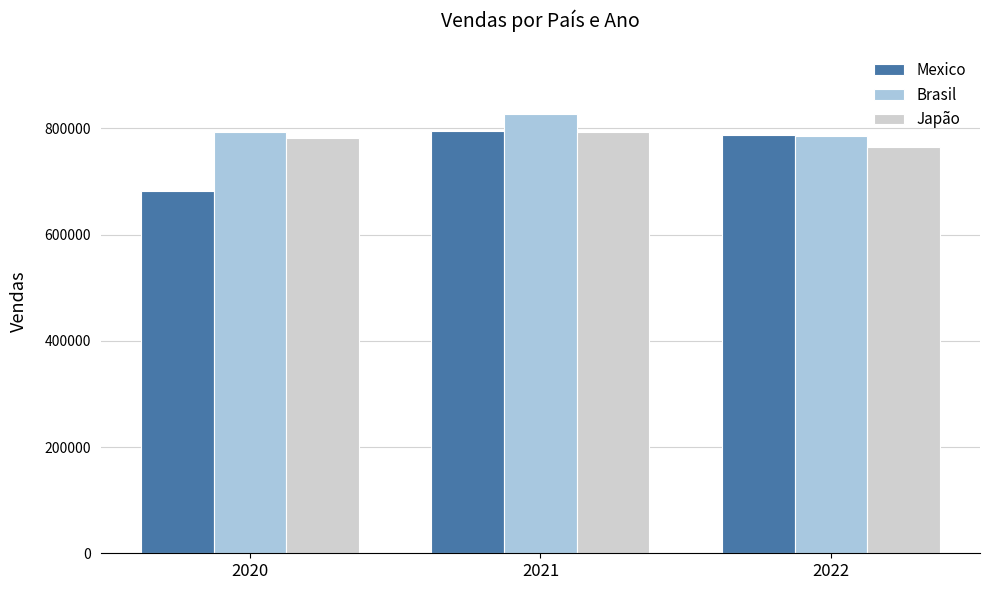

The value of Brasil at 2022 is 785554. True or false?

True